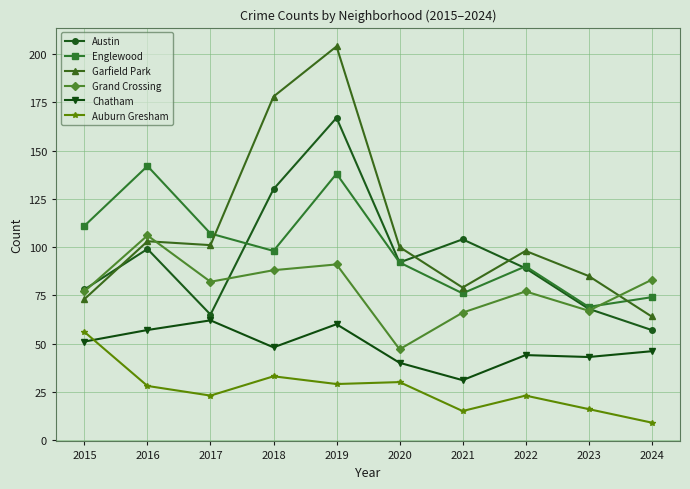

How many values in the Englewood series are below 98?

5